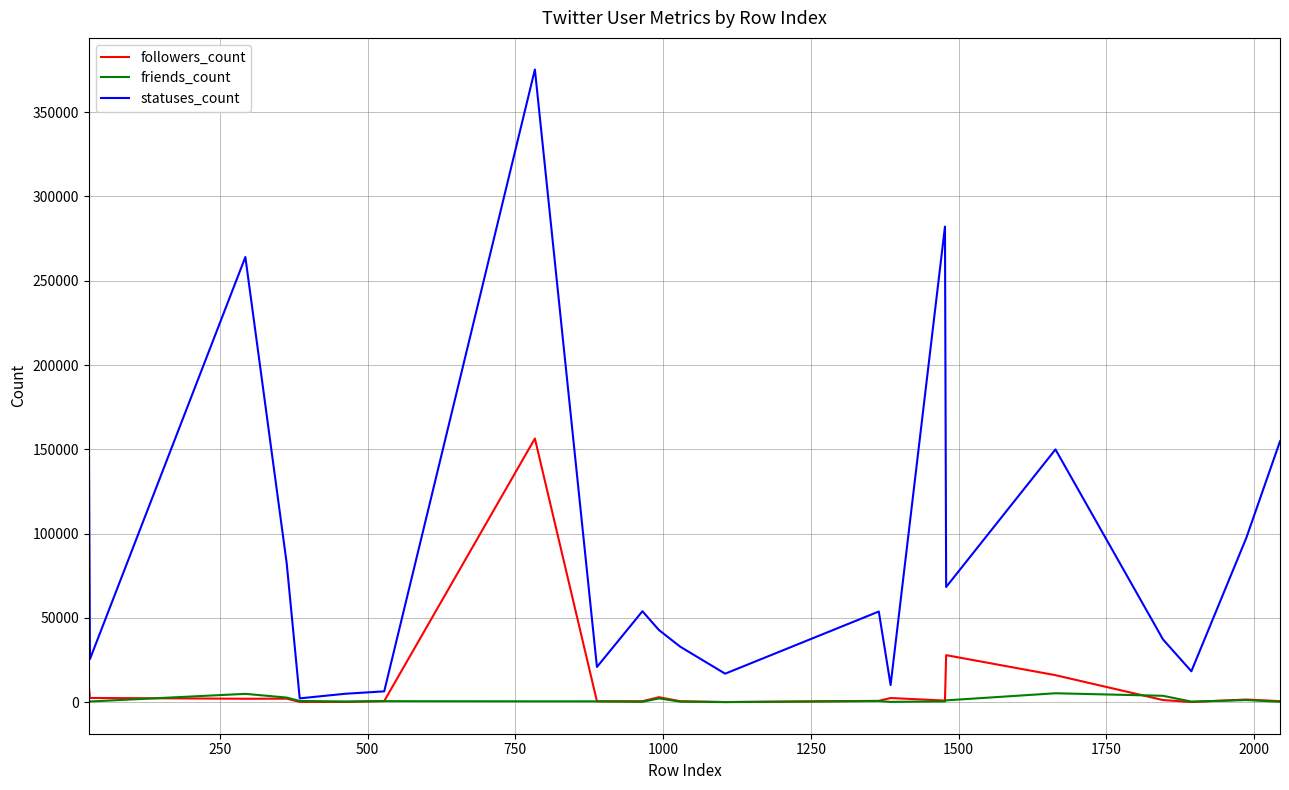

Which series has the largest range (max minus min)?

statuses_count